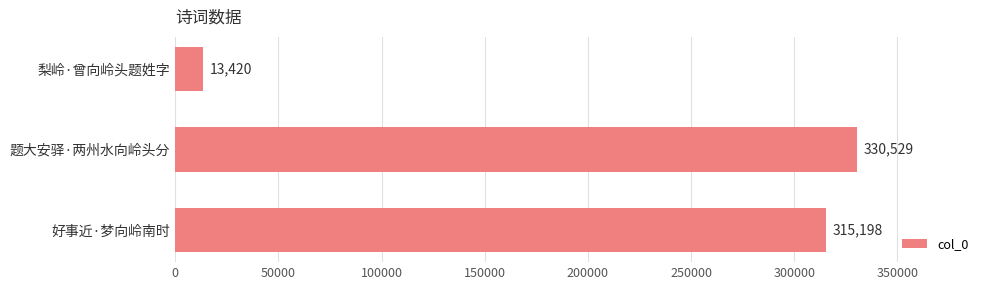

How many bars are there in total?

3